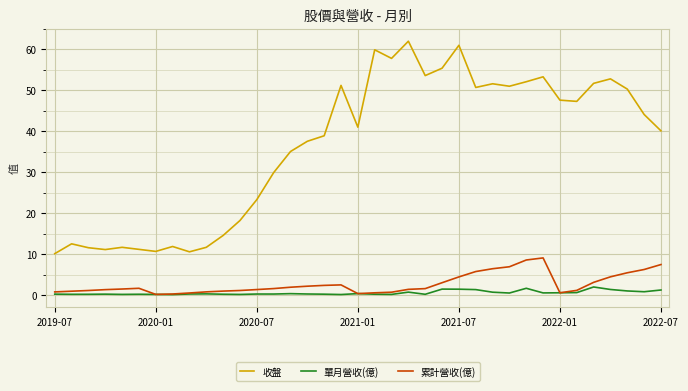

What is the sum of all 單月營收(億) values?

20.1